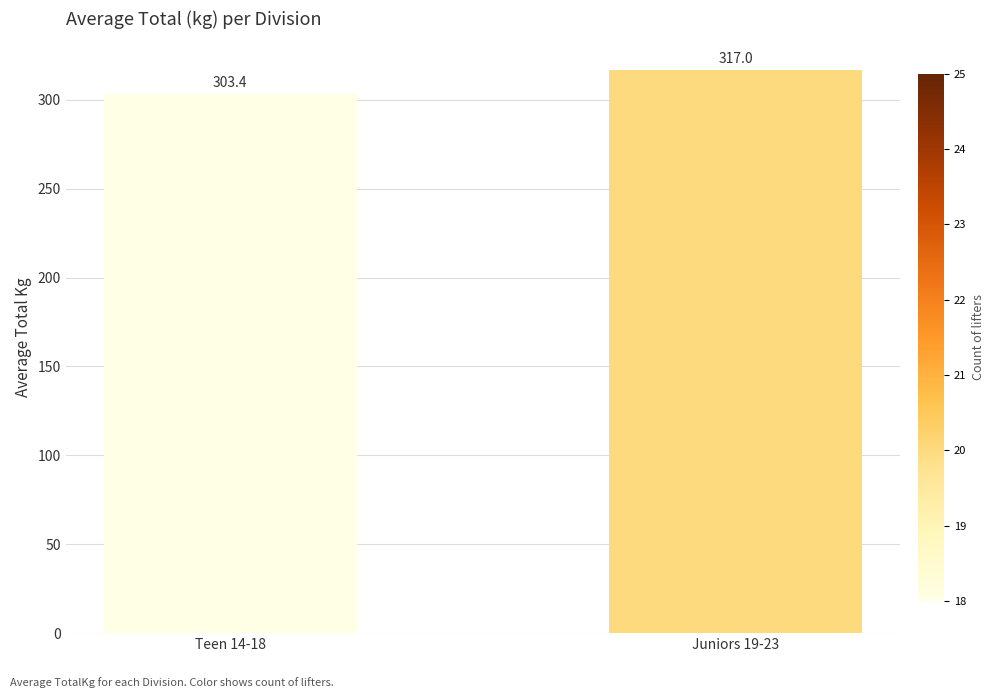

What is the approximate value at Teen 14-18?

303.4